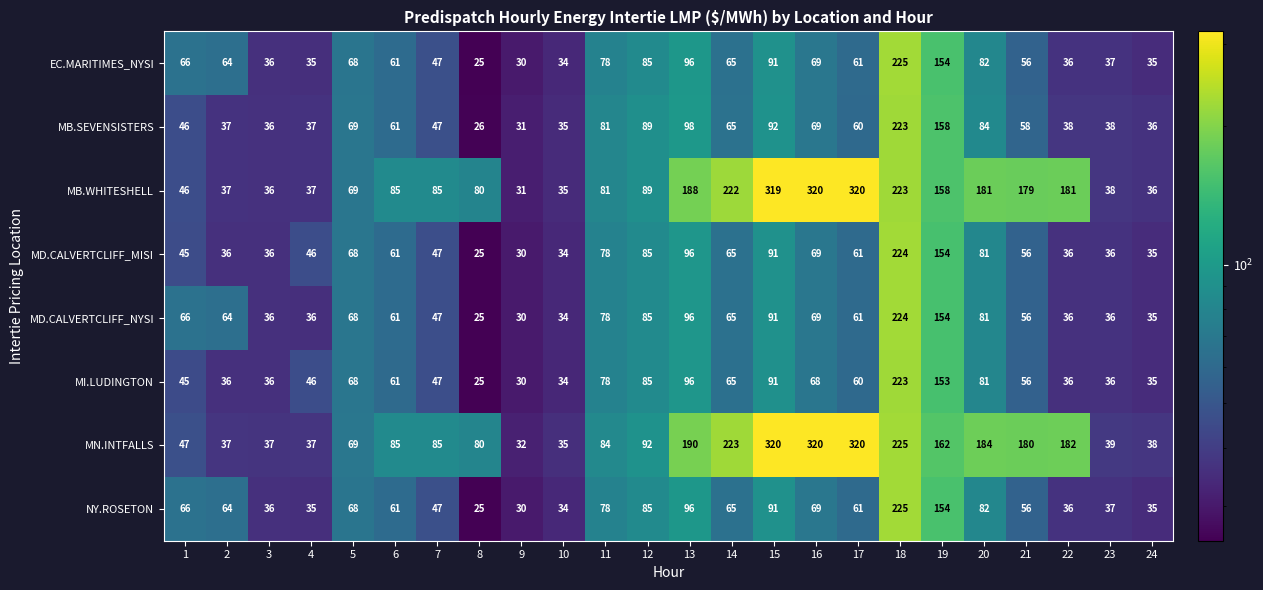

Which series has the widest spread of values?

MB.WHITESHELL